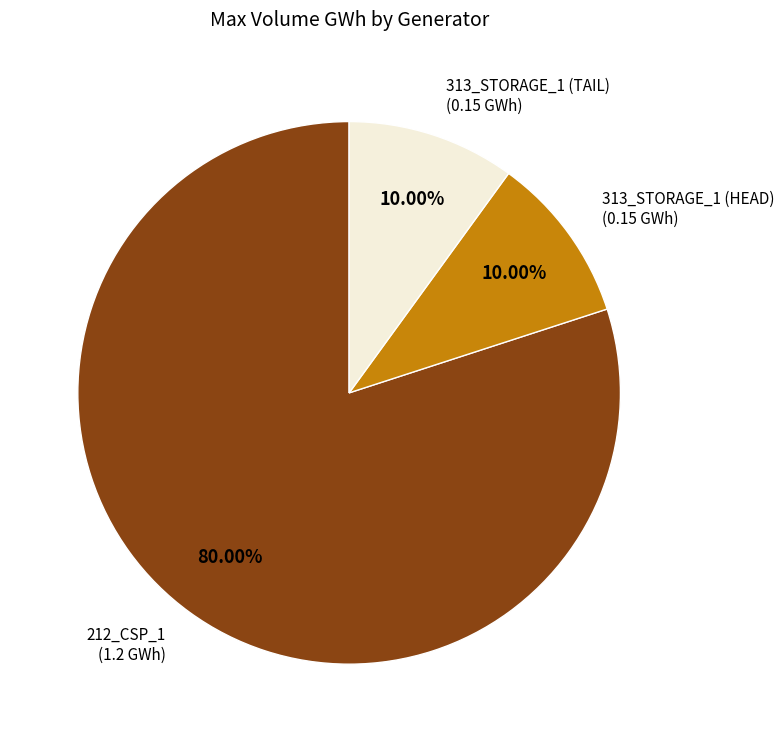

How many slices are in this pie chart?

3